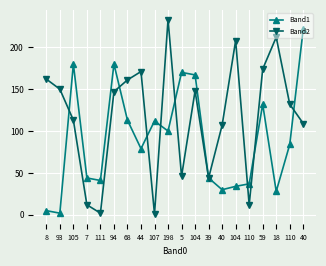

Reading right to left, what are all the values shown in this chart?

Band1: 222	84	28	132	37	34	30	44	167	170	100	112	79	113	180	41	44	180	2	5
Band2: 109	132	212	174	12	208	107	44	148	46	233	1	171	161	147	2	12	113	150	162